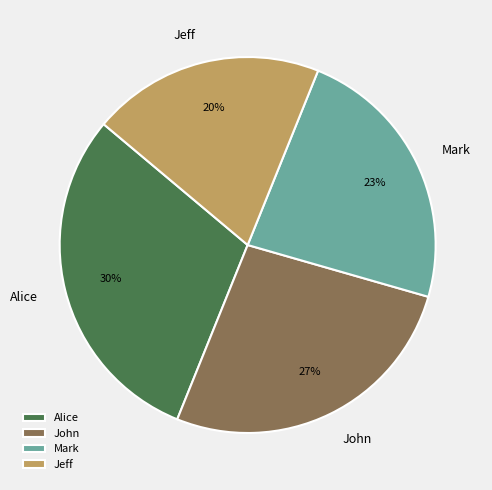

Which category has the biggest portion of the pie?

Alice